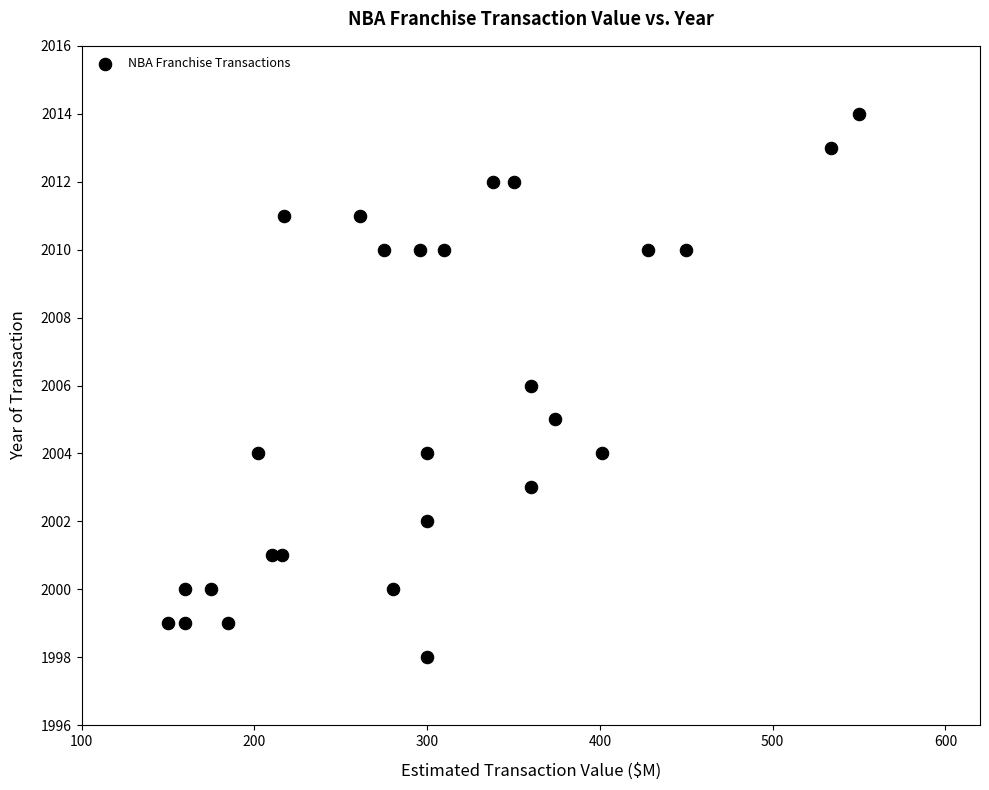

What is the range of Y values (max minus min)?

16